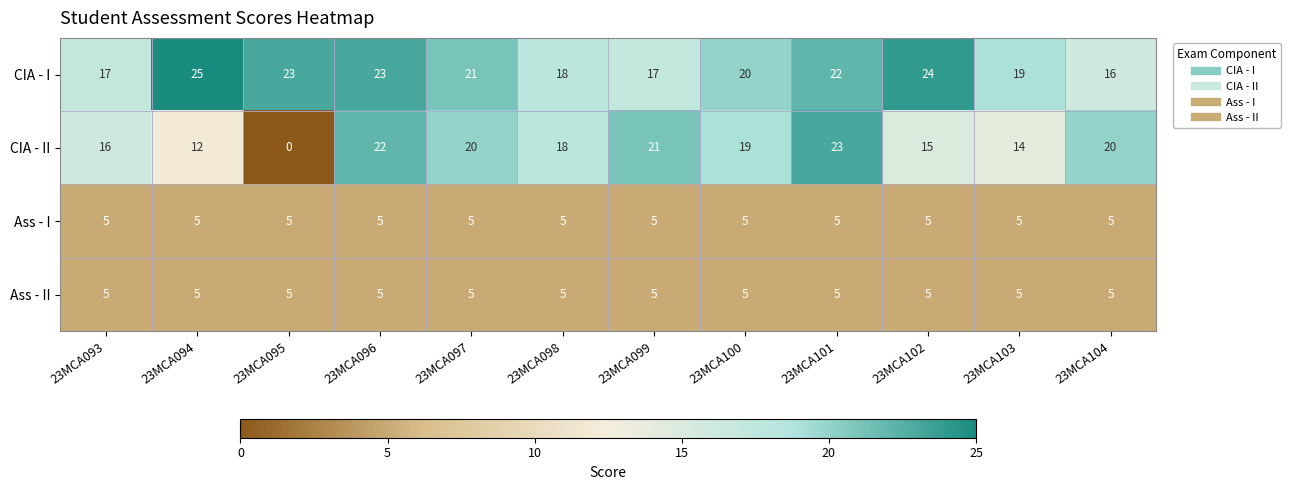

How many series are shown in this chart?

4